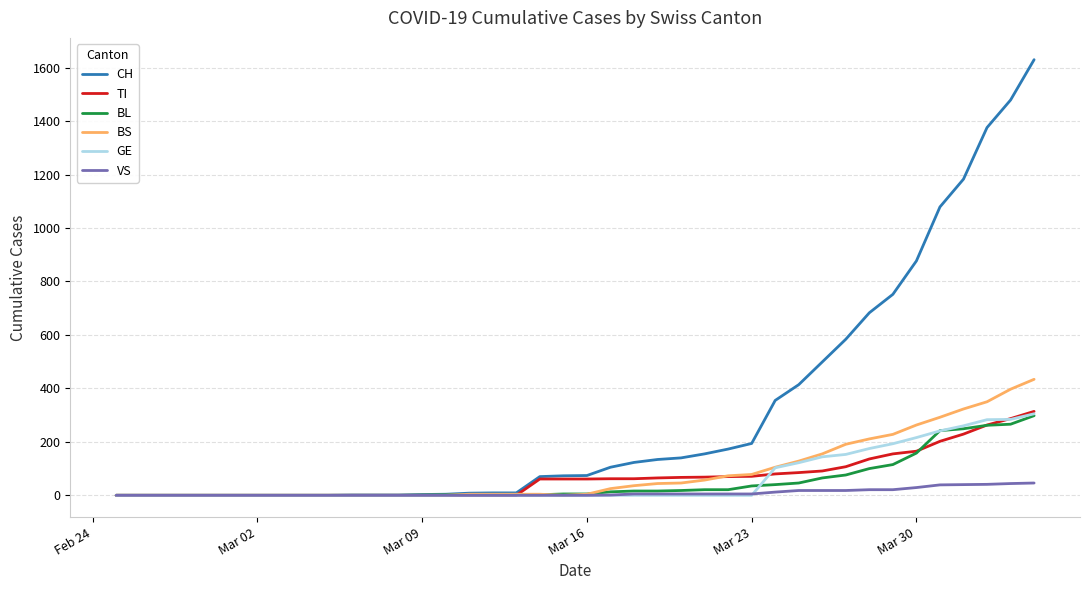

What is the highest value of the BL series?

298